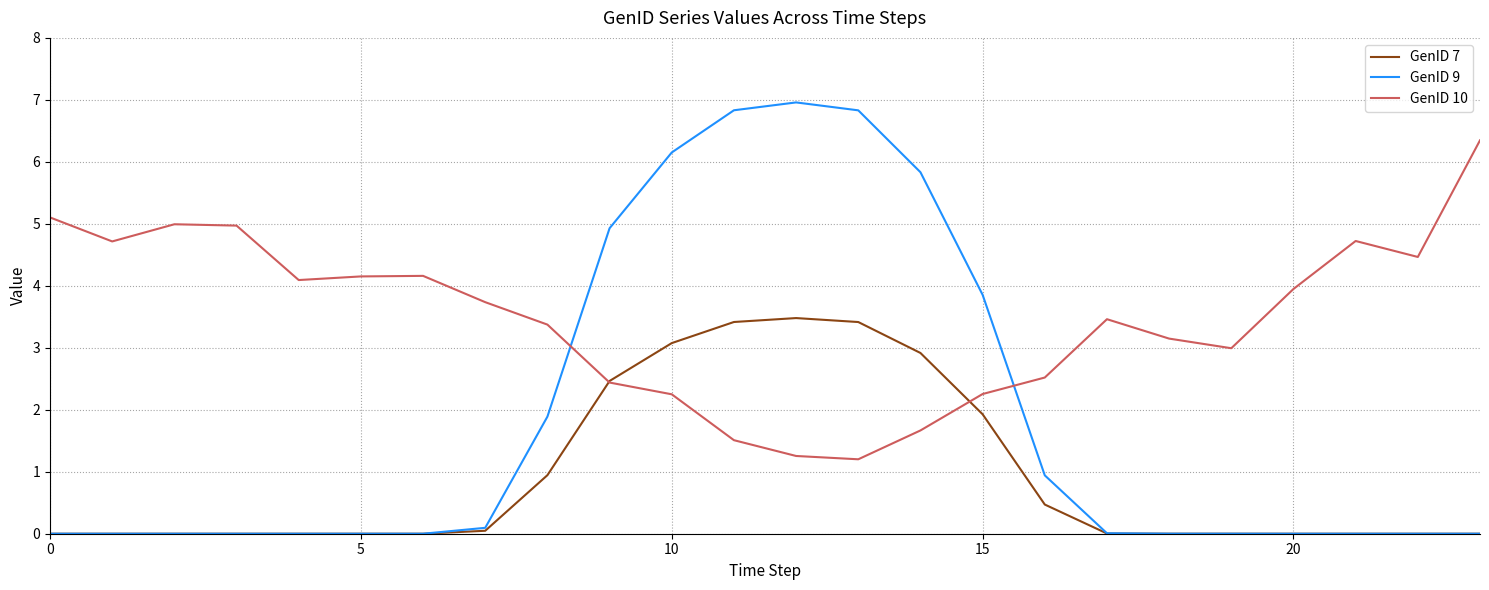

What is the difference between the maximum and minimum values in the GenID 9 series?

7.0